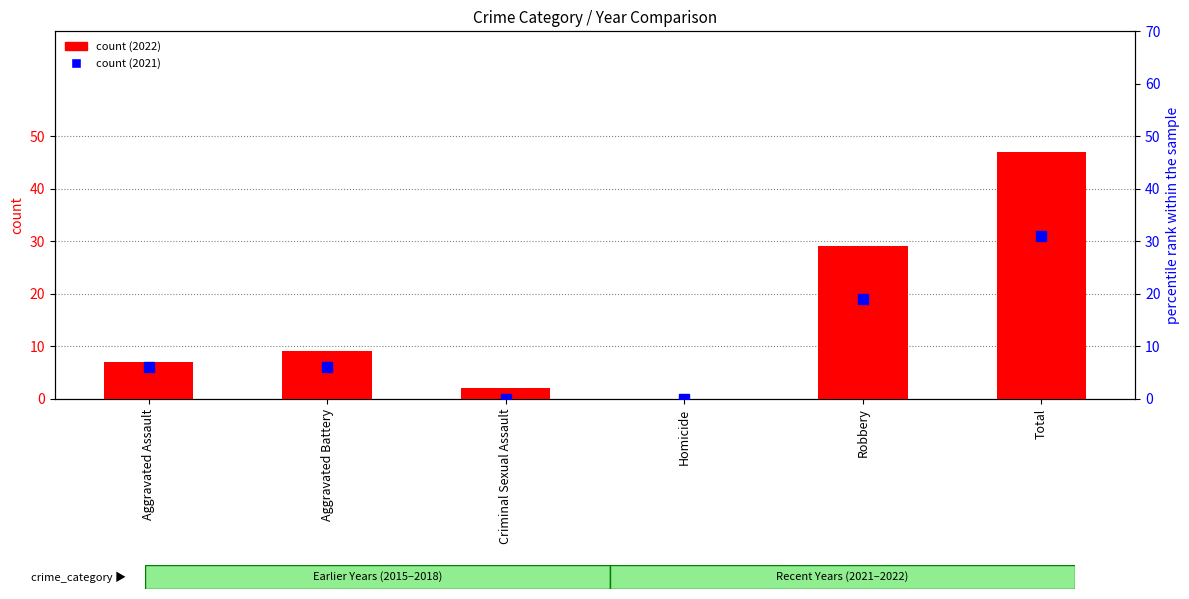

Count the number of data series in this chart.

2